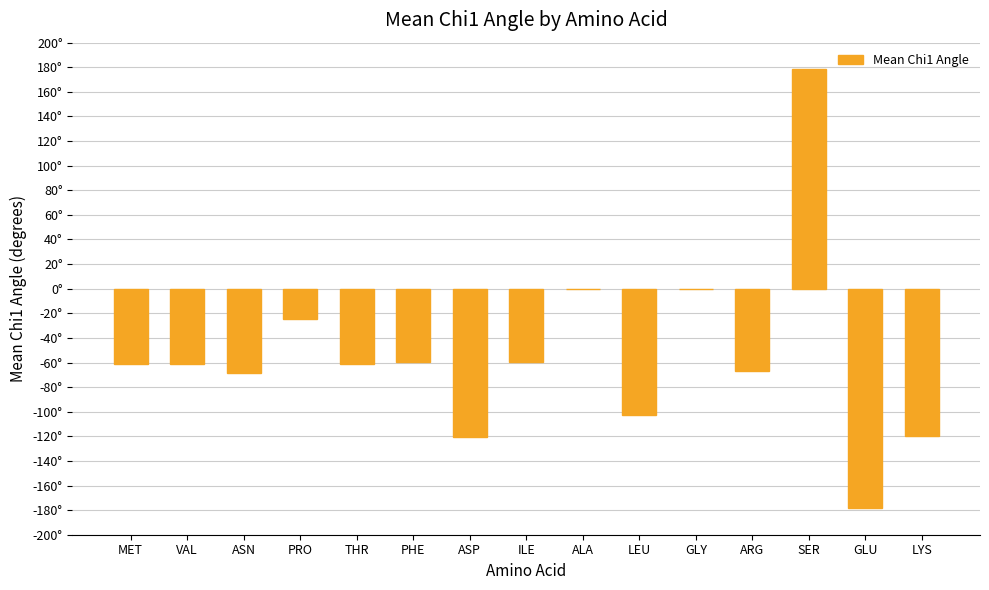

Reading left to right, what are all the values shown in this chart?

MET=-61.3	VAL=-60.9	ASN=-68.8	PRO=-24.5	THR=-61.5	PHE=-59.5	ASP=-120.4	ILE=-59.9	ALA=0.0	LEU=-102.5	GLY=0.0	ARG=-66.5	SER=178.7	GLU=-177.9	LYS=-119.8